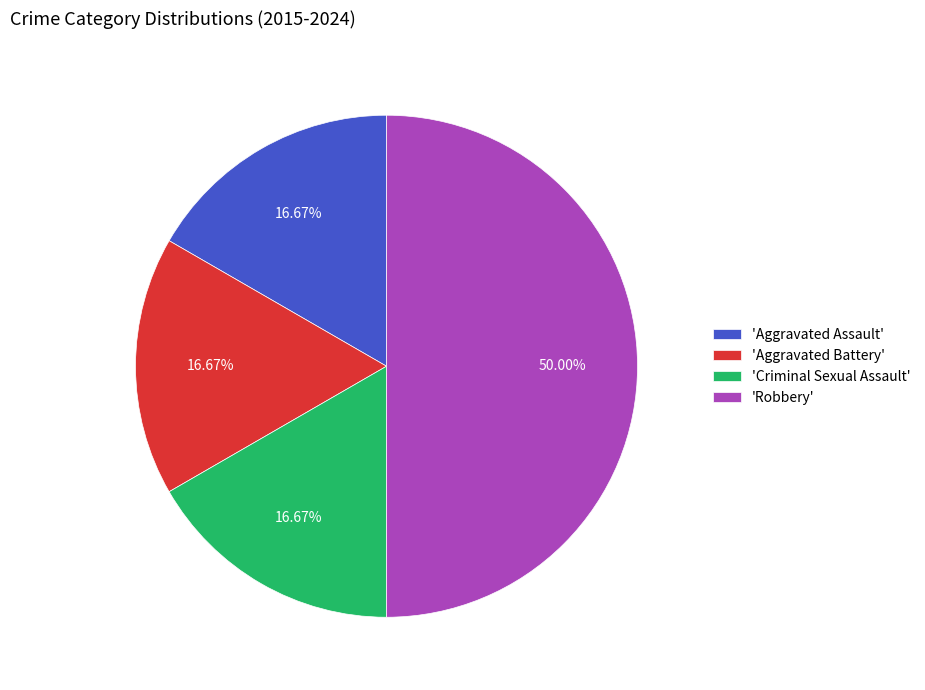

Which category has the biggest portion of the pie?

'Robbery'